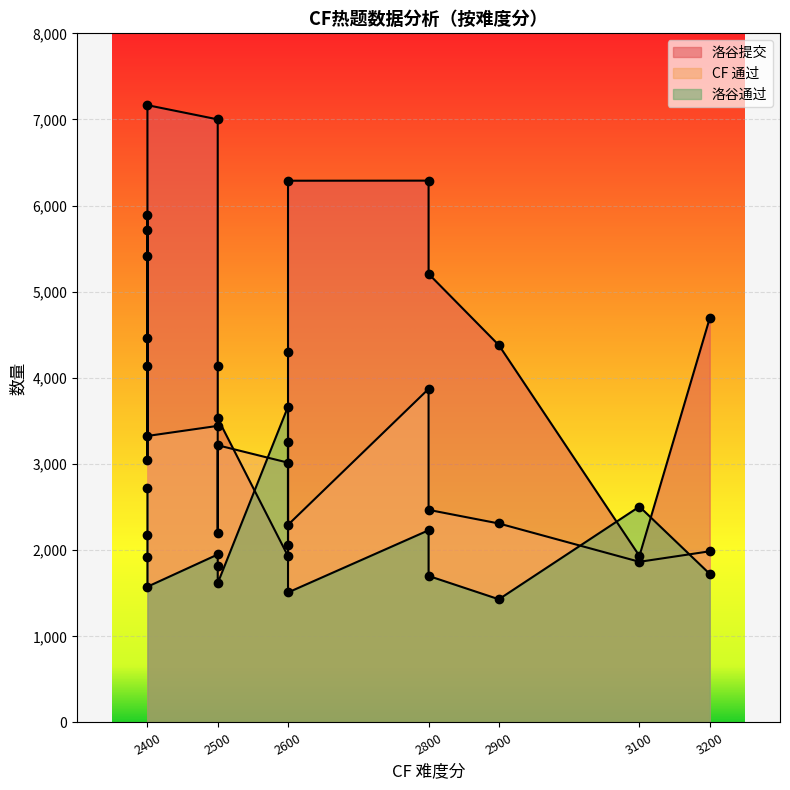

How many values in the CF 通过 series exceed 3052?

7